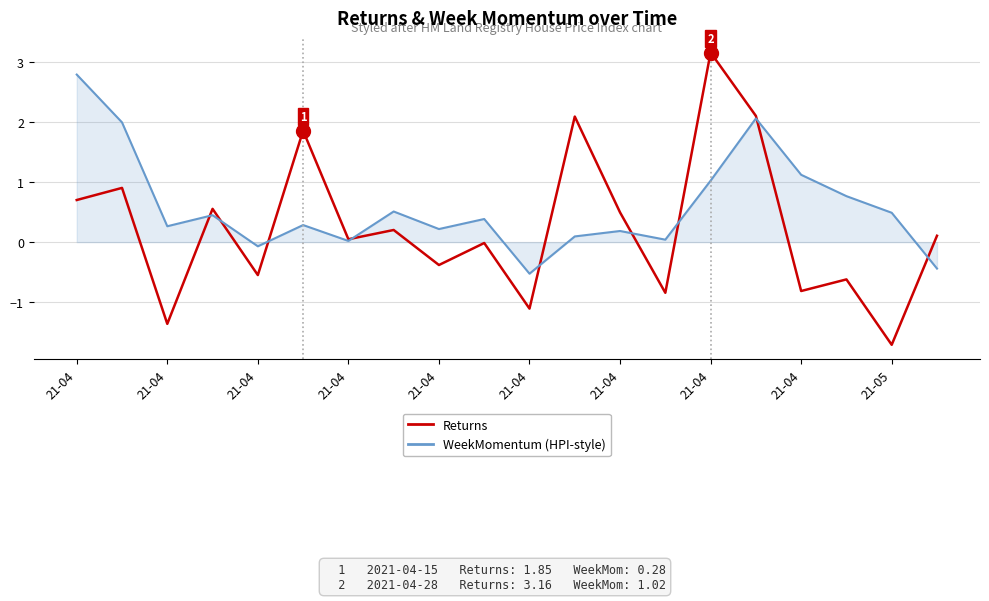

What is the maximum value shown in the chart?

3.2